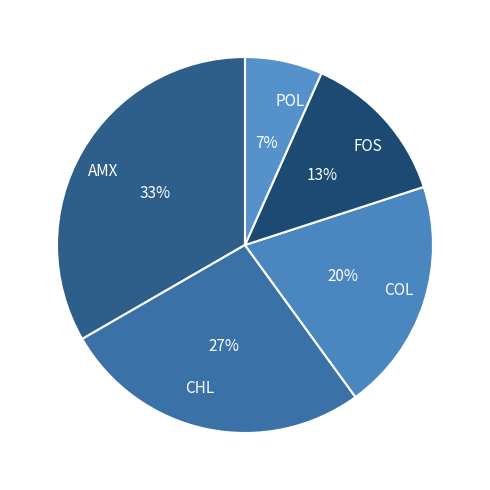

Which has a higher value, CHL or FOS?

CHL